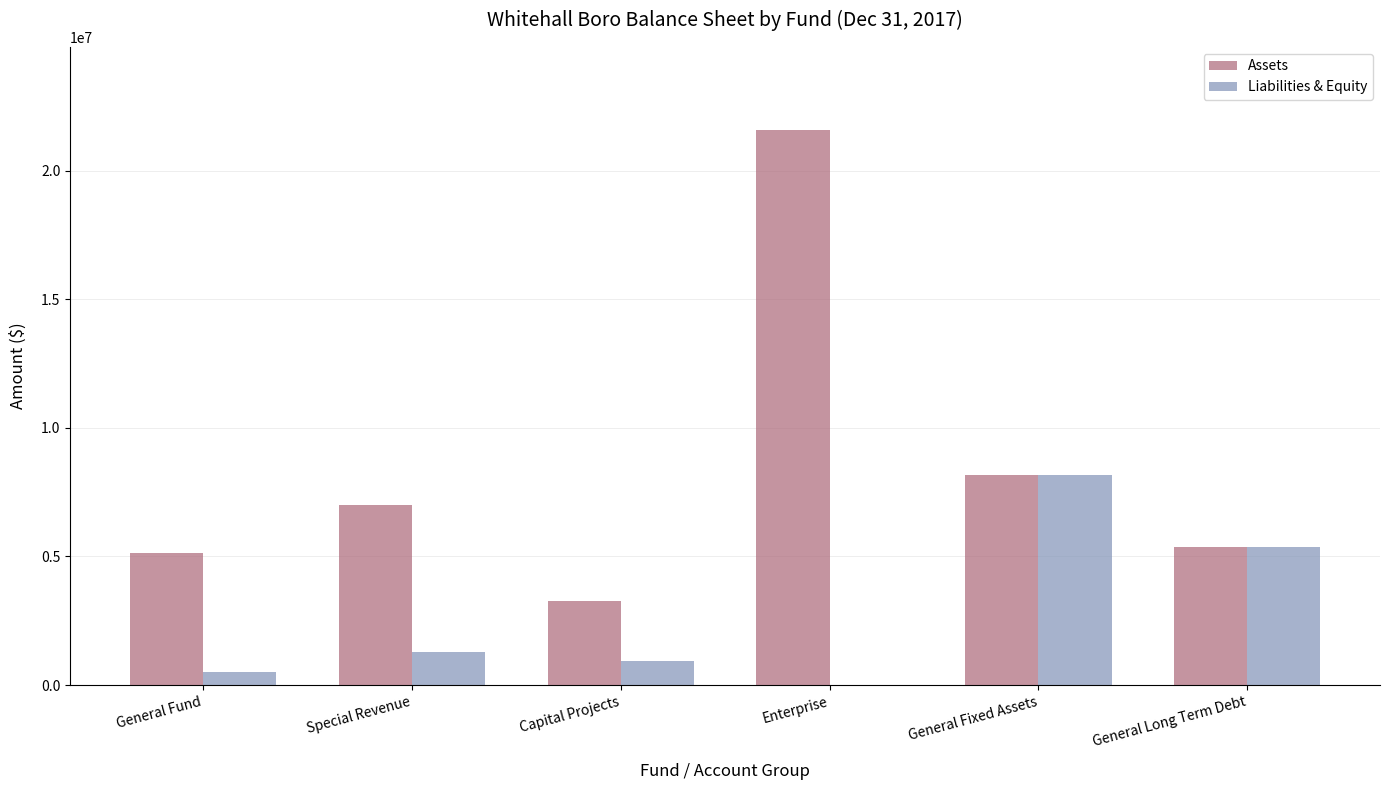

The Liabilities & Equity series shows 14675418 at General Fixed Assets. True or false?

False